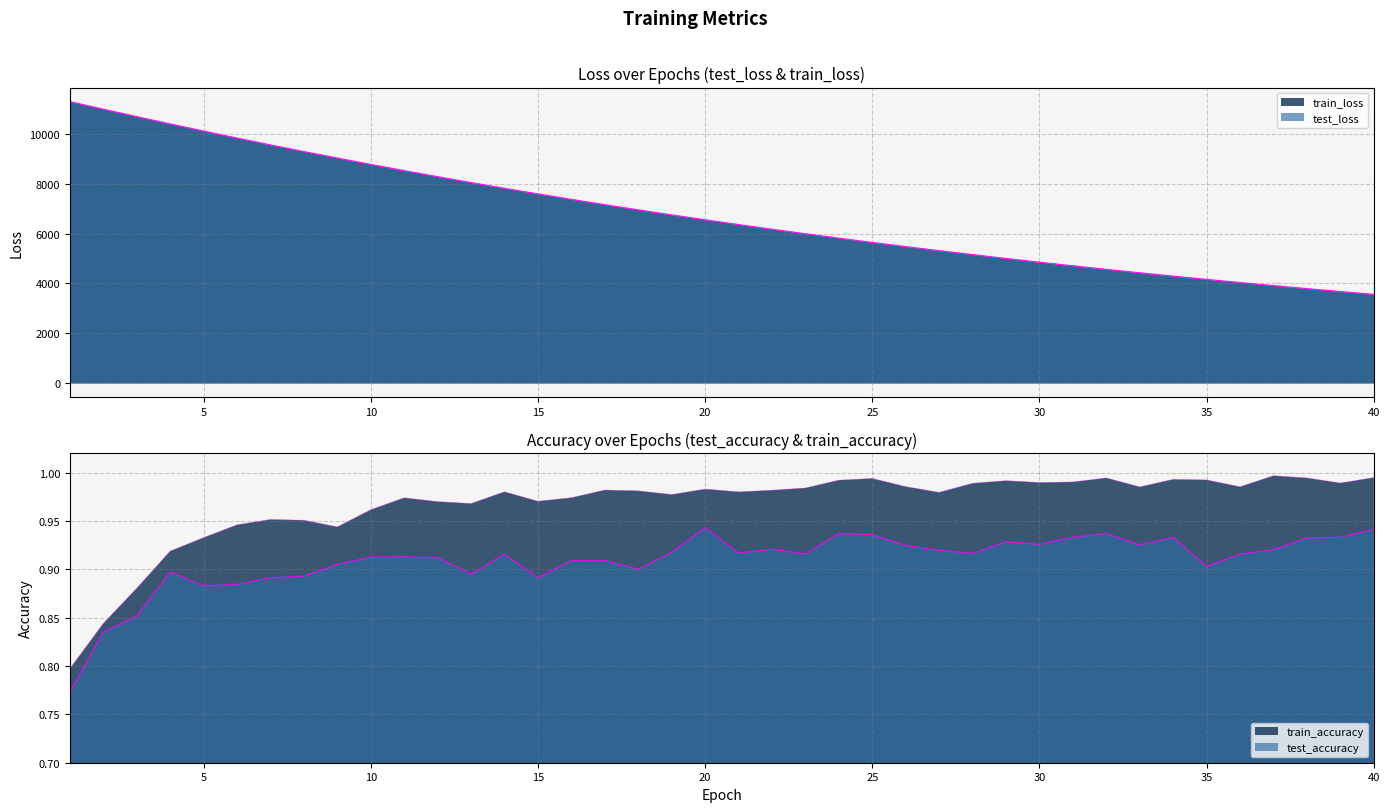

What is the highest value of the test_accuracy series?

0.9